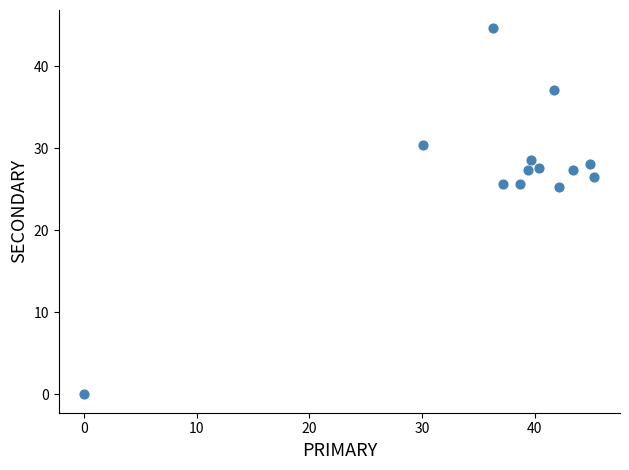

What is the range of X values (max minus min)?

45.3